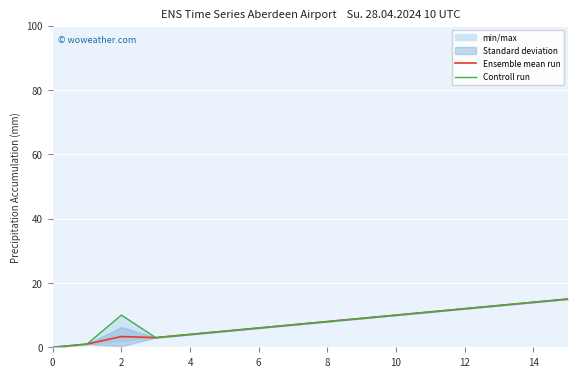

How many values in the Controll run series exceed 9?

7